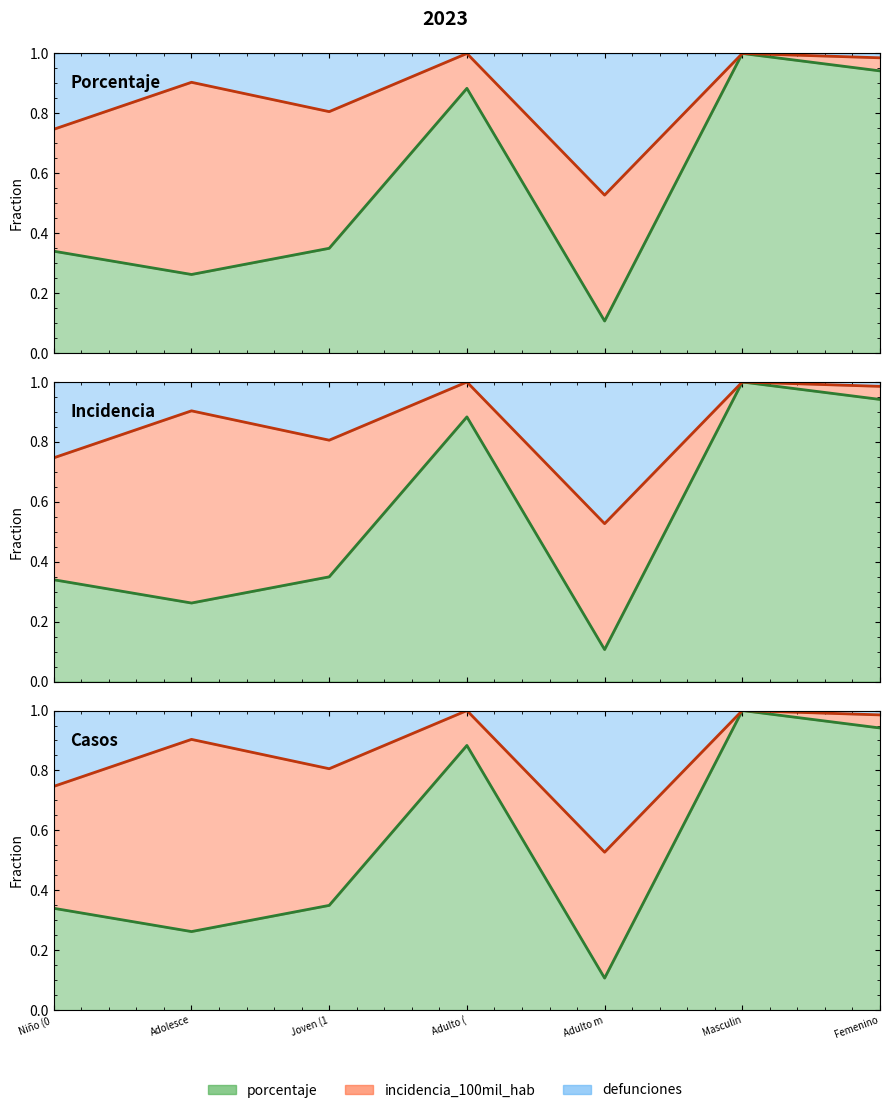

Where is porcentaje_line nearest to the value 0?

Adulto m